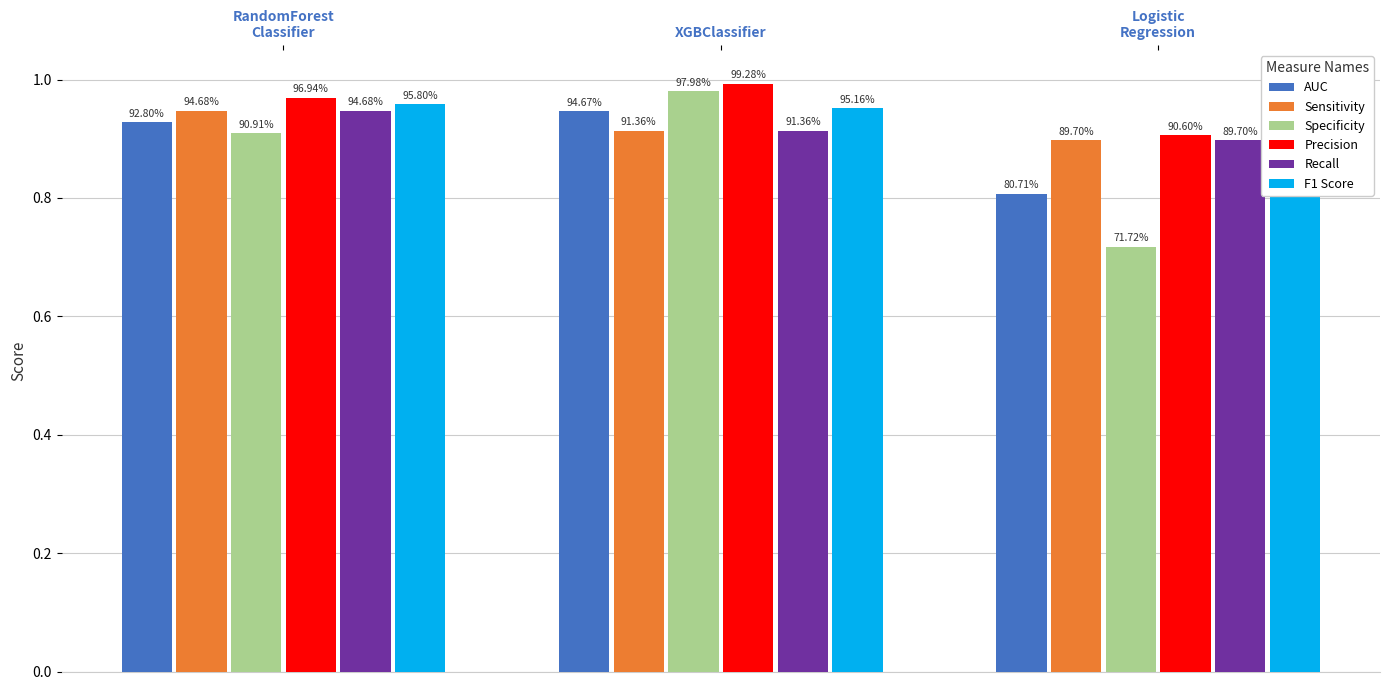

Reading left to right, what are all the values shown in this chart?

AUC: 0.9	0.9	0.8
Sensitivity: 0.9	0.9	0.9
Specificity: 0.9	1.0	0.7
Precision: 1.0	1.0	0.9
Recall: 0.9	0.9	0.9
F1 Score: 1.0	1.0	0.9